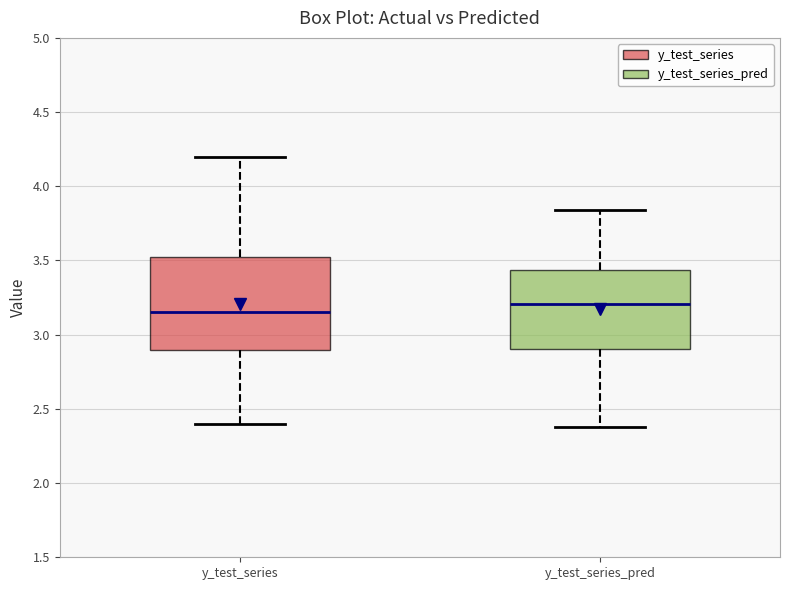

Comparing the boxes themselves (not the whiskers), which one is the tallest?

y_test_series